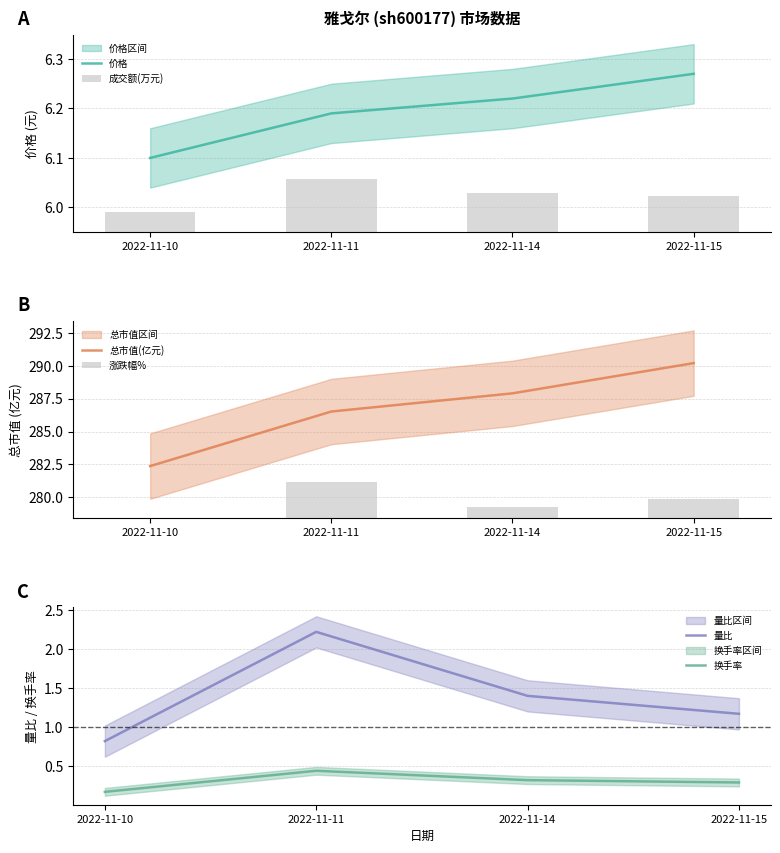

Reading left to right, what are all the values shown in this chart?

价格: 2022-11-10=6.1	2022-11-11=6.2	2022-11-14=6.2	2022-11-15=6.3
成交额(万元): 2022-11-10=0.0	2022-11-11=0.1	2022-11-14=0.1	2022-11-15=0.1
总市值(亿元): 2022-11-10=282.4	2022-11-11=286.5	2022-11-14=287.9	2022-11-15=290.2
涨跌幅%: 2022-11-10=0.0	2022-11-11=2.8	2022-11-14=0.9	2022-11-15=1.5
量比: 2022-11-10=0.8	2022-11-11=2.2	2022-11-14=1.4	2022-11-15=1.2
换手率: 2022-11-10=0.2	2022-11-11=0.4	2022-11-14=0.3	2022-11-15=0.3